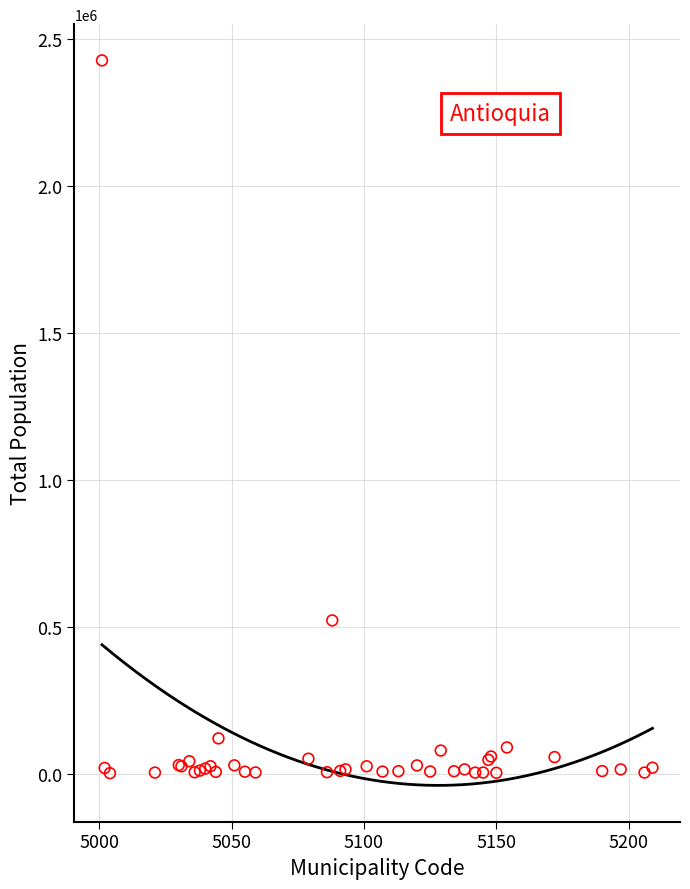

What Y value in the scatter plot is closest to 1214912?

522264